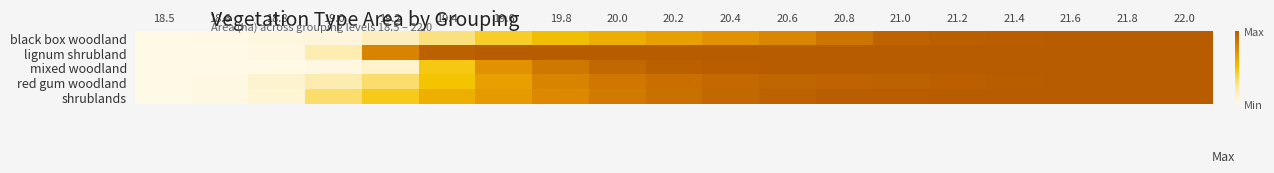

Reading left to right, list all the values displayed in this chart.

black box woodland: 18.5=0.0	18.6=0.0	18.8=0.0	19.0=0.0	19.2=0.1	19.4=0.3	19.6=0.4	19.8=0.5	20.0=0.6	20.2=0.7	20.4=0.7	20.6=0.8	20.8=0.9	21.0=1.0	21.2=1.0	21.4=1.0	21.6=1.0	21.8=1.0	22.0=1.0
lignum shrubland: 18.5=0.0	18.6=0.0	18.8=0.0	19.0=0.2	19.2=0.8	19.4=1.0	19.6=1.0	19.8=1.0	20.0=1.0	20.2=1.0	20.4=1.0	20.6=1.0	20.8=1.0	21.0=1.0	21.2=1.0	21.4=1.0	21.6=1.0	21.8=1.0	22.0=1.0
mixed woodland: 18.5=0.0	18.6=0.0	18.8=0.0	19.0=0.0	19.2=0.1	19.4=0.5	19.6=0.7	19.8=0.8	20.0=0.9	20.2=1.0	20.4=1.0	20.6=1.0	20.8=1.0	21.0=1.0	21.2=1.0	21.4=1.0	21.6=1.0	21.8=1.0	22.0=1.0
red gum woodland: 18.5=0.0	18.6=0.0	18.8=0.1	19.0=0.2	19.2=0.3	19.4=0.5	19.6=0.7	19.8=0.8	20.0=0.9	20.2=0.9	20.4=0.9	20.6=0.9	20.8=1.0	21.0=1.0	21.2=1.0	21.4=1.0	21.6=1.0	21.8=1.0	22.0=1.0
shrublands: 18.5=0.0	18.6=0.0	18.8=0.1	19.0=0.3	19.2=0.5	19.4=0.6	19.6=0.7	19.8=0.8	20.0=0.8	20.2=0.9	20.4=0.9	20.6=1.0	20.8=1.0	21.0=1.0	21.2=1.0	21.4=1.0	21.6=1.0	21.8=1.0	22.0=1.0